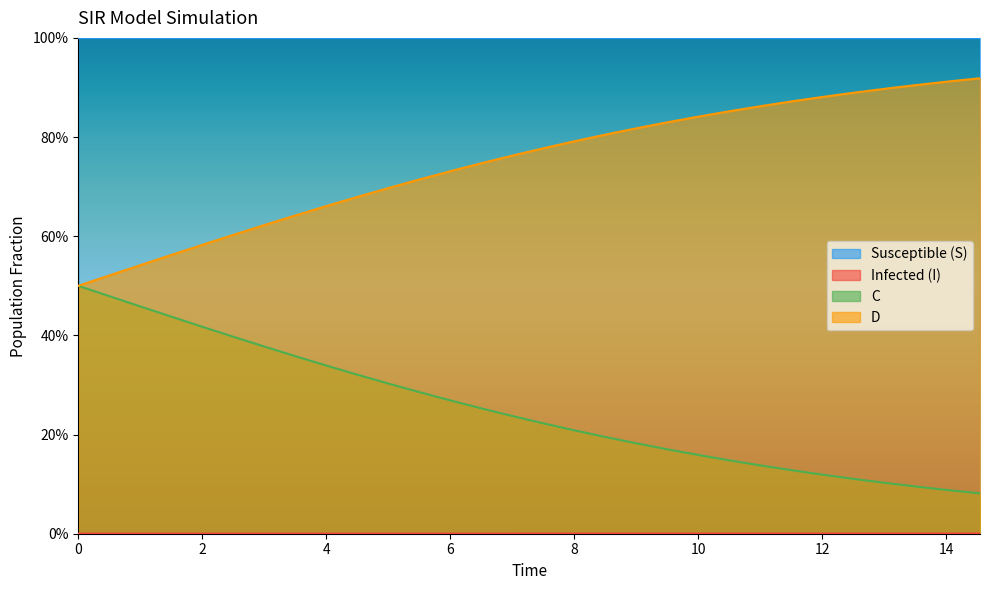

True or false: S has more than 1 interior local peaks.

False